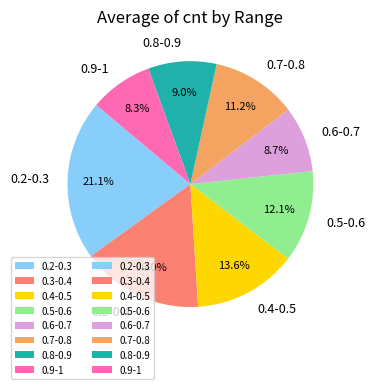

How many slices are in this pie chart?

8